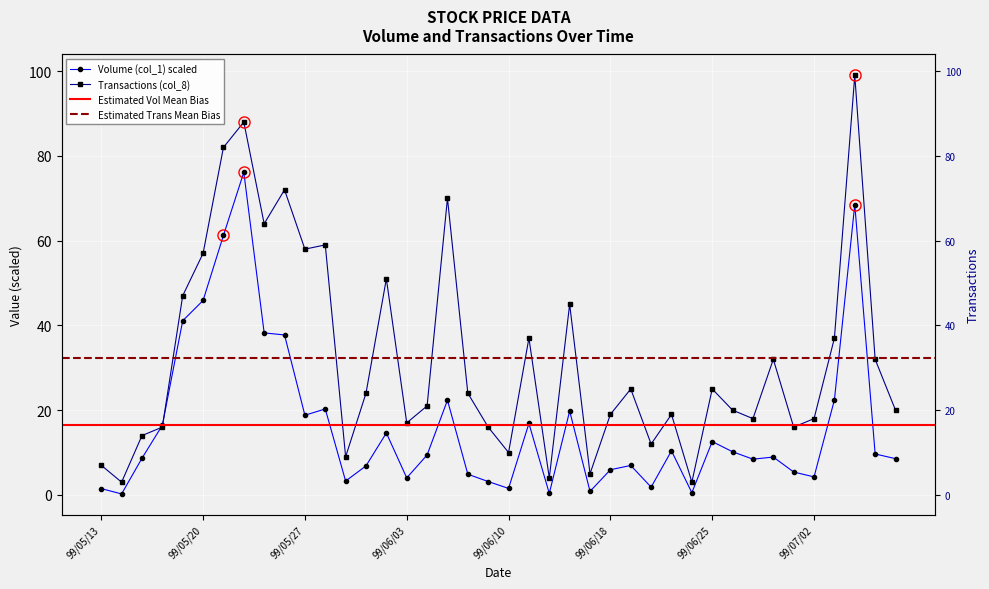

What is the difference between the maximum and minimum values in the Transactions (col_8) series?

96.0